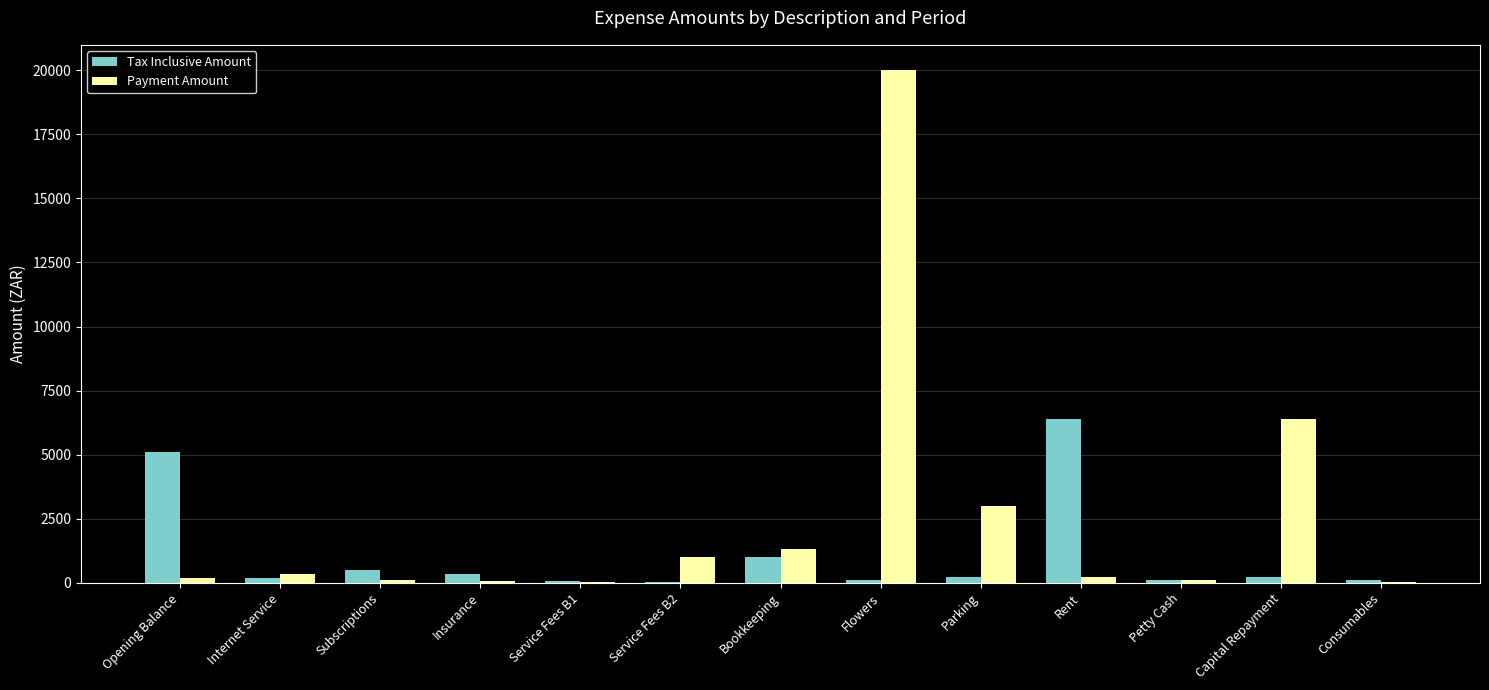

What is the difference between the Tax Inclusive Amount values at Insurance and Internet Service?

161